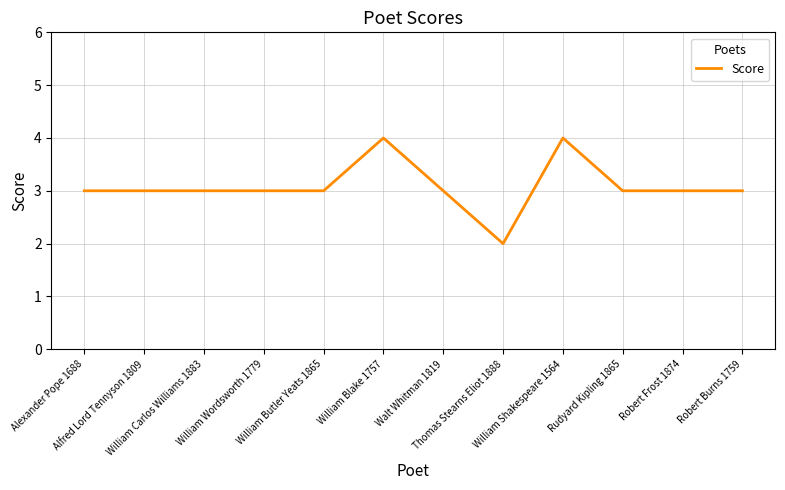

Count the values in the range 3 to 4.

11